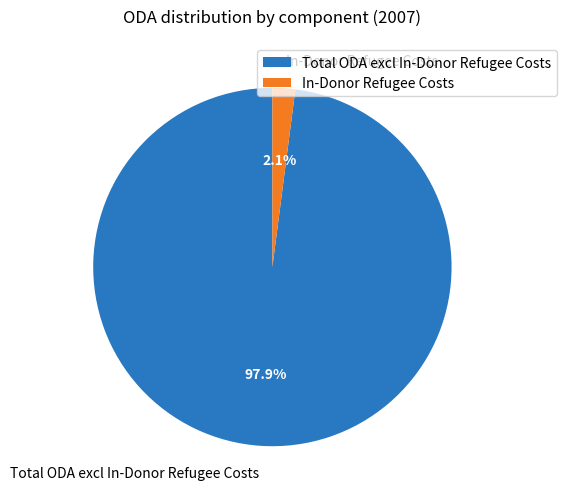

Rank the categories by value from lowest to highest.

In-Donor Refugee Costs, Total ODA excl In-Donor Refugee Costs